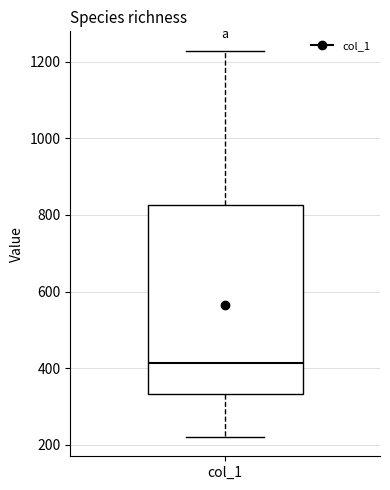

Where does the lower whisker of the box for col_1 end on the y-axis? The values are not printed on the chart, so give them approximately, as read against the axis.

220